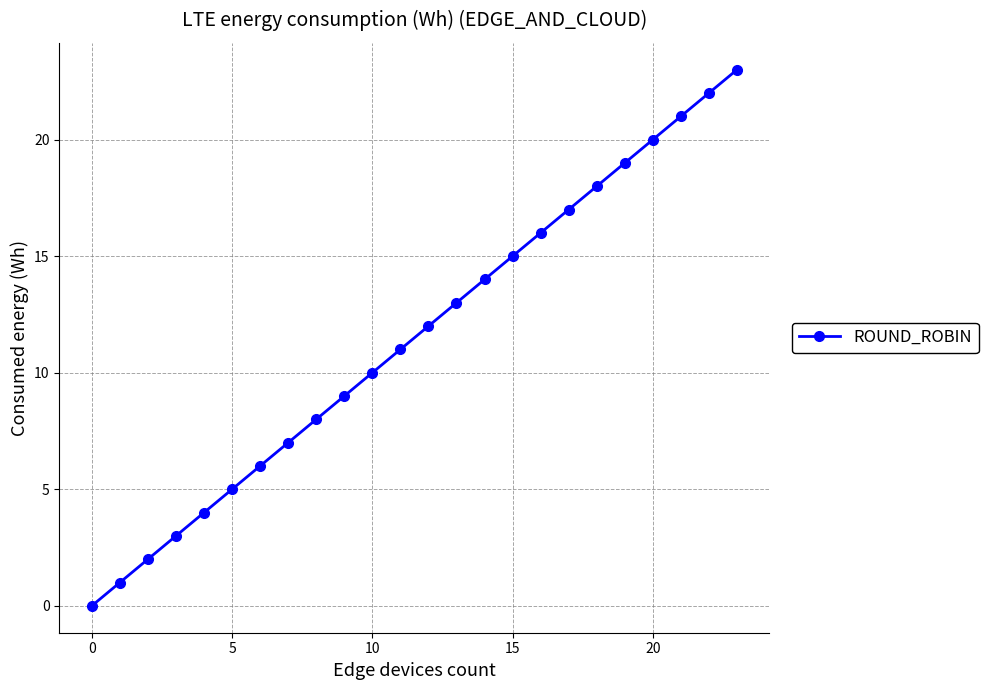

What is the value of the 7th point from the left?

6